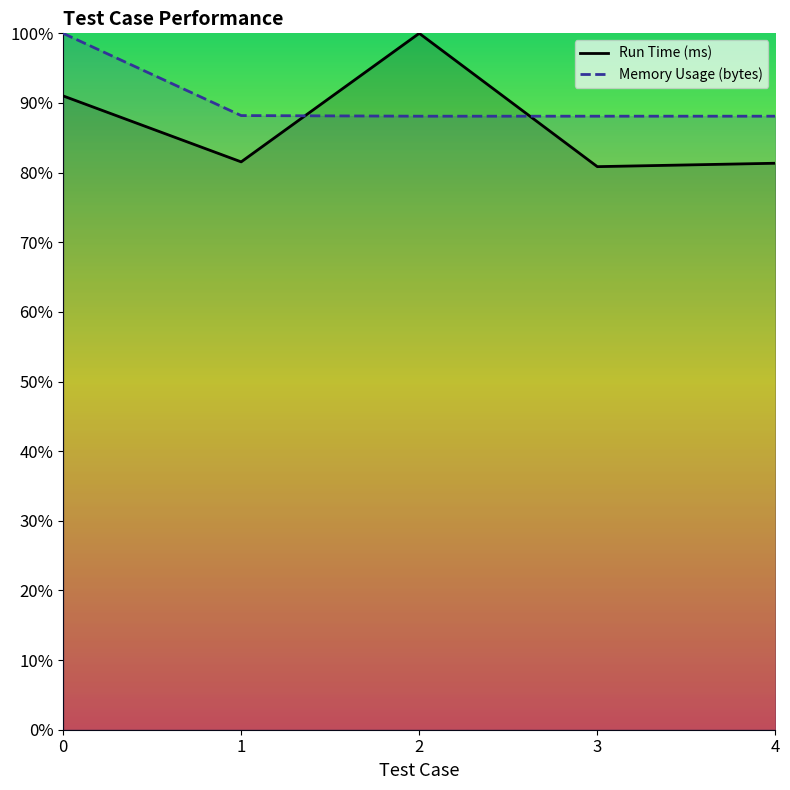

True or false: Run Time (ms) has a value of 100.0 at 2.

True